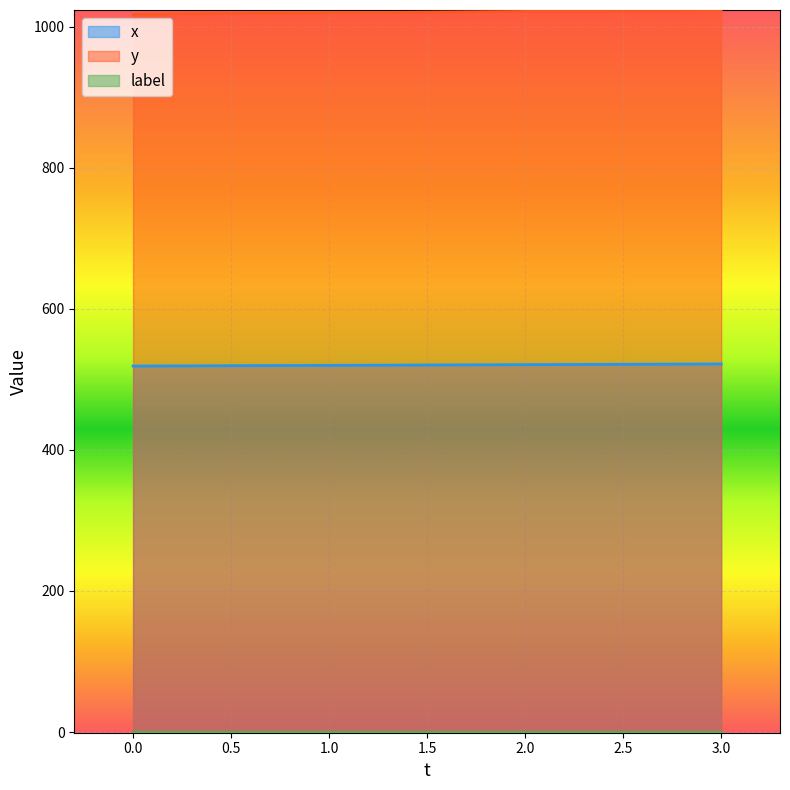

Is the value of y at 3.0 greater than the value of x at 2.0?

Yes